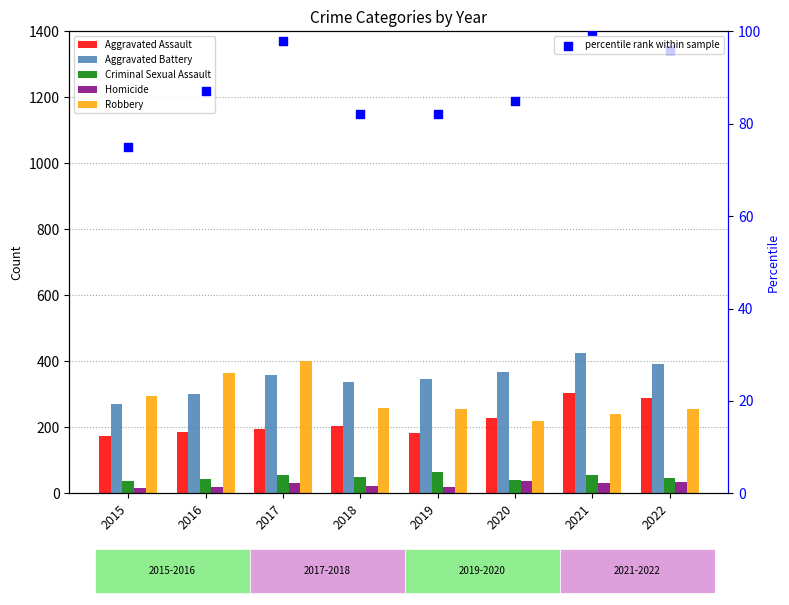

What are all the series names shown in the legend?

Aggravated Assault, Aggravated Battery, Criminal Sexual Assault, Homicide, Robbery, percentile rank within sample